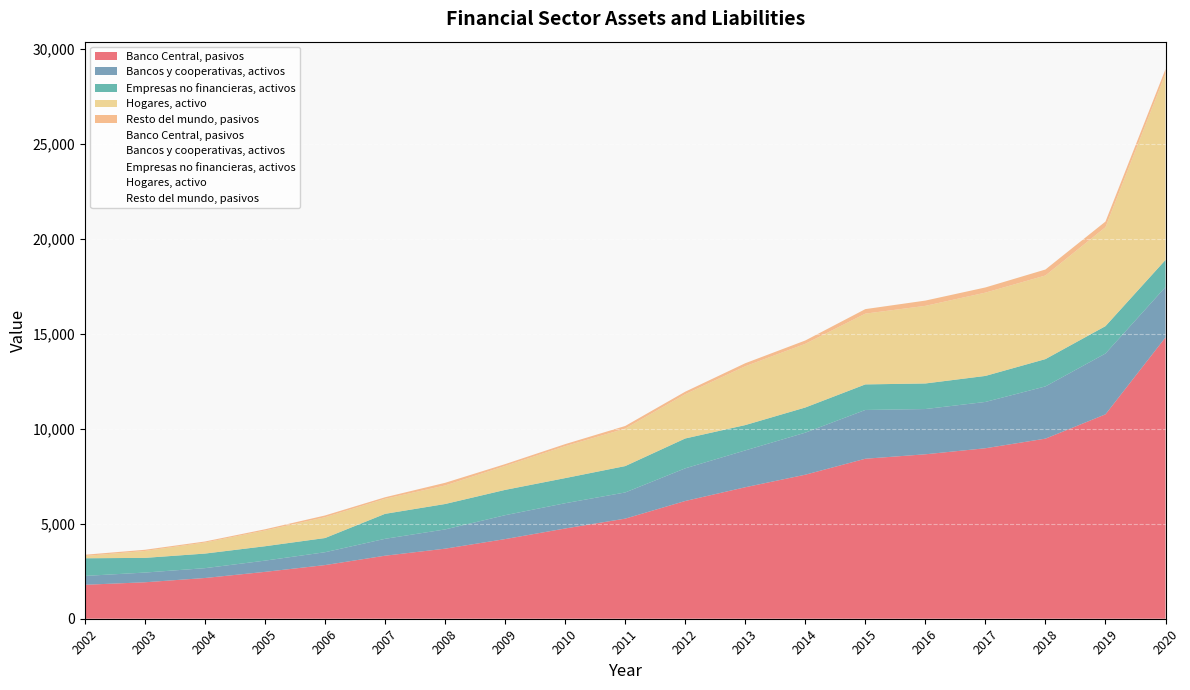

Reading left to right, transcribe all the data shown in this chart.

Banco Central, pasivos: 2002=893.0	2003=959.0	2004=1071.5	2005=1233.0	2006=1411.5	2007=1658.0	2008=1843.0	2009=2095.0	2010=2374.0	2011=2633.0	2012=3097.5	2013=3459.0	2014=3789.0	2015=4209.0	2016=4326.0	2017=4485.0	2018=4737.5	2019=5377.0	2020=7402.0
Bancos y cooperativas, activos: 2002=2019.5	2003=2173.5	2004=2402.0	2005=2761.5	2006=3161.0	2007=3760.5	2008=4192.0	2009=4819.0	2010=5413.0	2011=5954.5	2012=7054.0	2013=7887.0	2014=8684.0	2015=9701.0	2016=9842.5	2017=10188.0	2018=10849.0	2019=12354.0	2020=16128.5
Empresas no financieras, activos: 2002=2717.0	2003=2815.5	2004=3044.5	2005=3435.5	2006=3872.5	2007=4862.0	2008=5367.0	2009=6113.5	2010=6738.5	2011=7337.0	2012=8698.5	2013=9522.5	2014=10452.0	2015=11656.5	2016=11705.5	2017=12090.5	2018=12941.5	2019=14674.0	2020=18166.0
Hogares, activo: 2002=3241.5	2003=3384.0	2004=3718.5	2005=4228.0	2006=4793.5	2007=5914.5	2008=6524.0	2009=7409.0	2010=8239.5	2011=9017.0	2012=10648.5	2013=11736.5	2014=12789.0	2015=14190.5	2016=14420.0	2017=14966.0	2018=15859.5	2019=17997.0	2020=23775.0
Resto del mundo, pasivos: 2002=3334.5	2003=3597.0	2004=4036.5	2005=4674.0	2006=5387.0	2007=6350.5	2008=7081.5	2009=8087.0	2010=9133.5	2011=10072.0	2012=11879.5	2013=13363.5	2014=14552.0	2015=16171.0	2016=16600.5	2017=17293.5	2018=18216.5	2019=20748.5	2020=28793.5